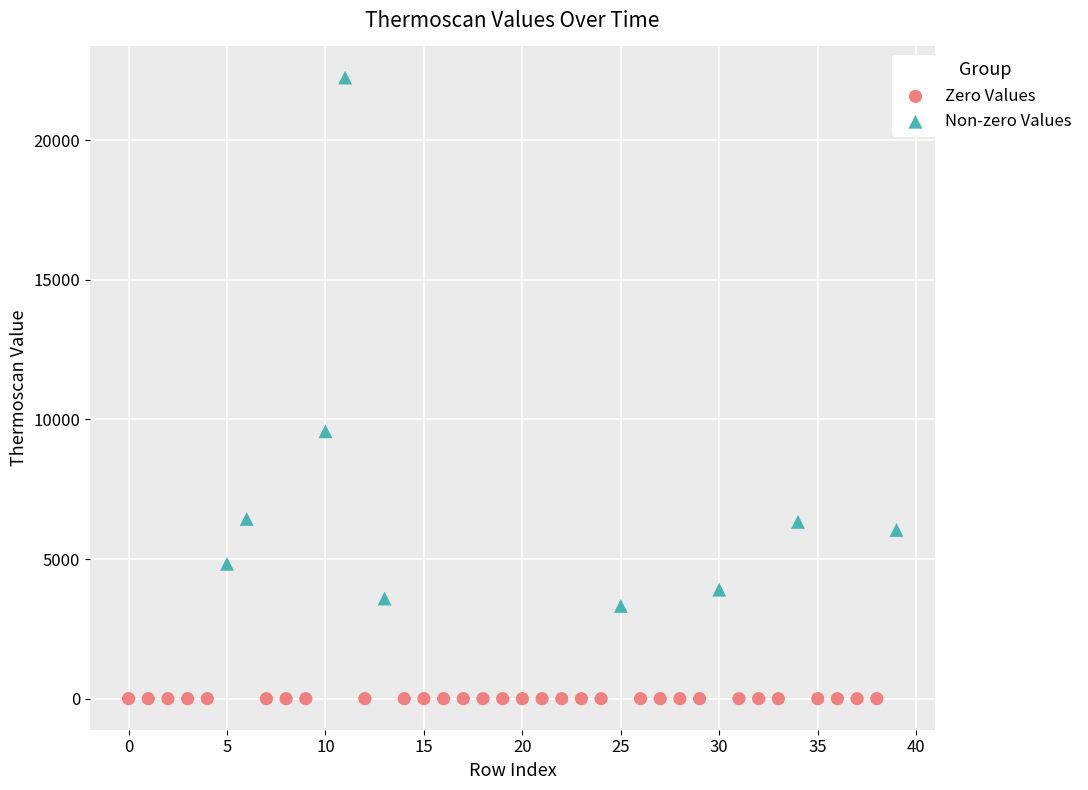

Which series reaches the minimum Y coordinate?

Zero Values